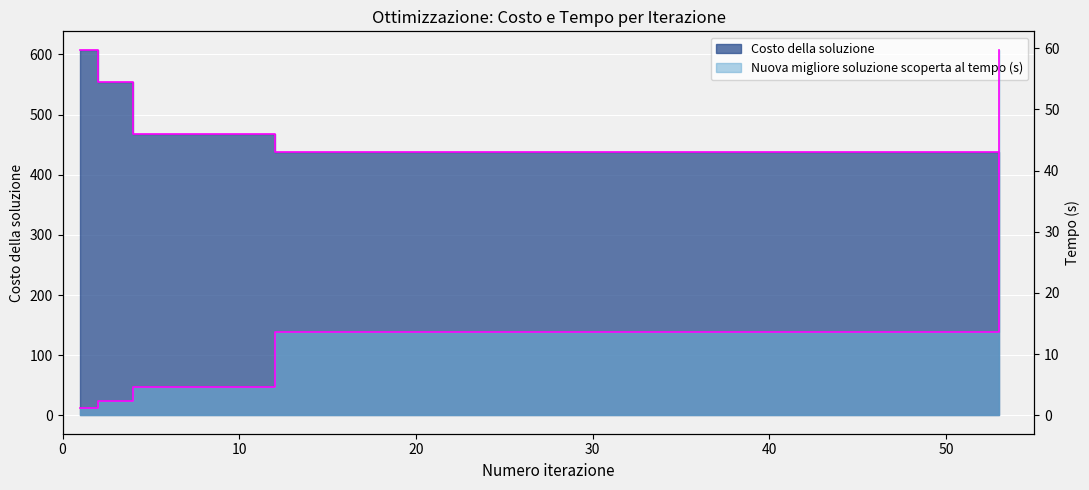

The Costo della soluzione series shows 149.6 at 1. True or false?

False